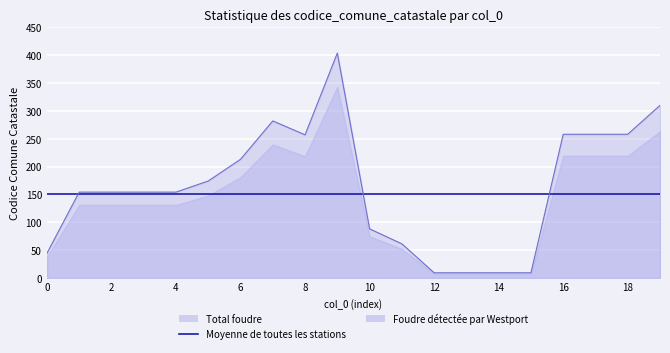

What is the change in value from 18 to 19?

+52